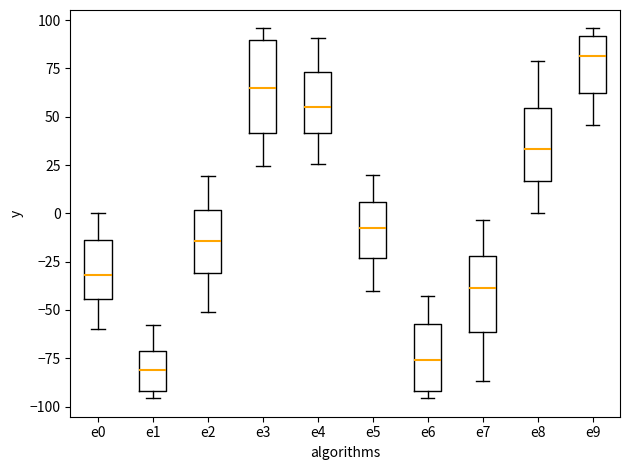

Reading left to right, transcribe this box plot: for each box, give where its median line is, the range the box spans, and where its two whiskers end, as read against the y-axis. The values are not printed on the chart, so give them approximately, as read against the axis.

e0: median -30, box -45 to -15, whiskers -60 to 0
e1: median -80, box -90 to -70, whiskers -95 to -60
e2: median -15, box -30 to 0, whiskers -50 to 20
e3: median 65, box 40 to 90, whiskers 25 to 95
e4: median 55, box 40 to 75, whiskers 25 to 90
e5: median -10, box -25 to 5, whiskers -40 to 20
e6: median -75, box -90 to -55, whiskers -95 to -45
e7: median -40, box -60 to -20, whiskers -85 to -5
e8: median 35, box 15 to 55, whiskers 0 to 80
e9: median 80, box 60 to 90, whiskers 45 to 95